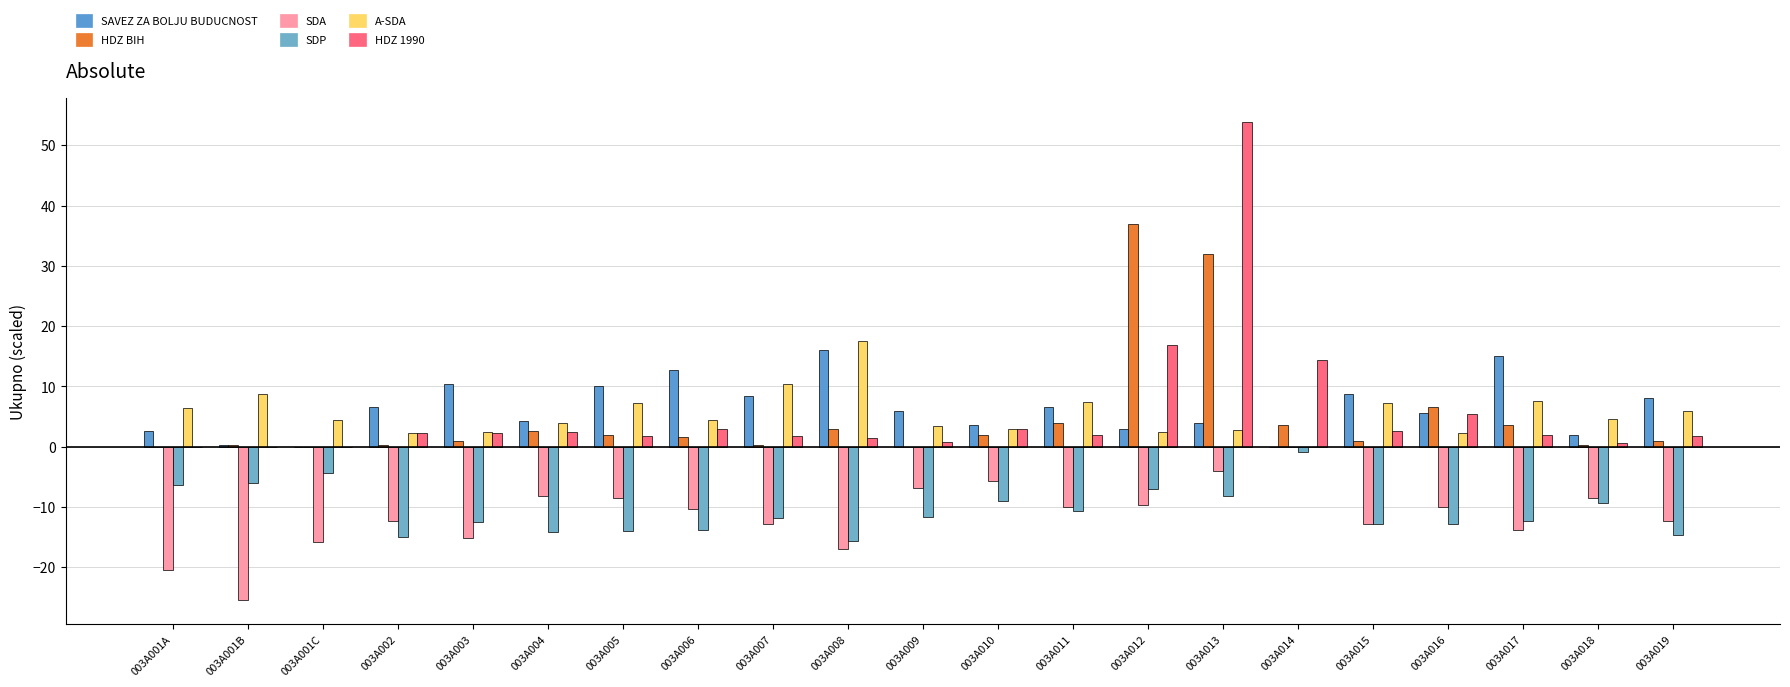

The value of SAVEZ ZA BOLJU BUDUCNOST at 003A001B is 0.3. True or false?

True